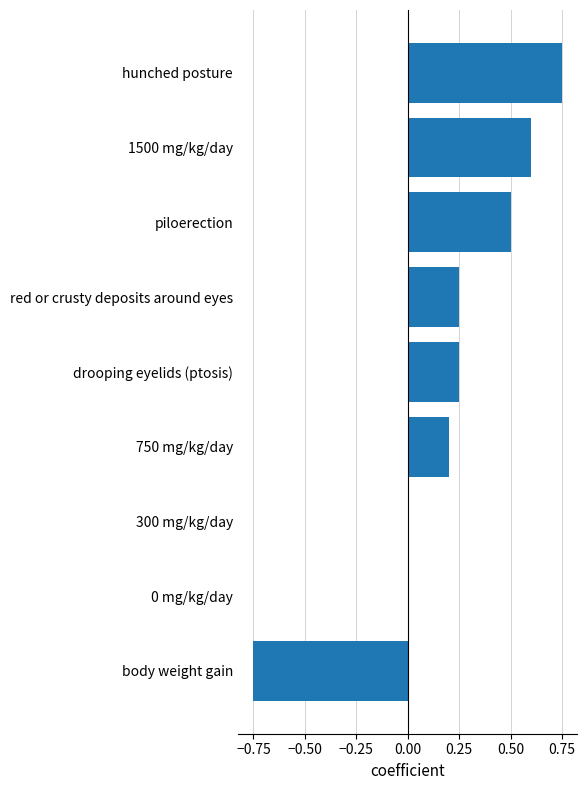

Are the bars horizontal?

Yes